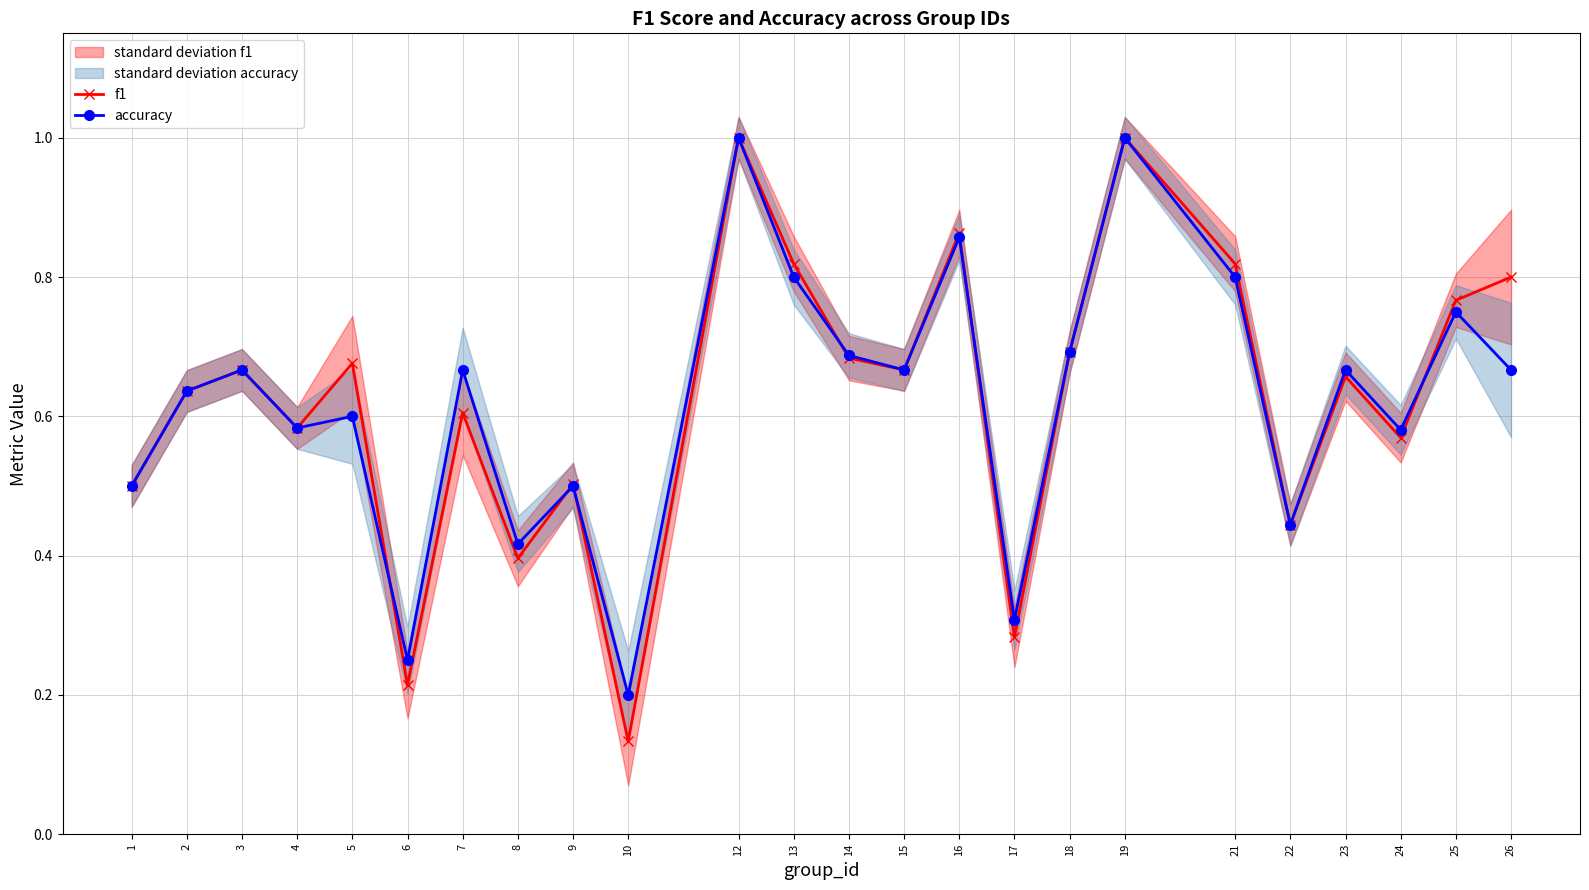

Reading left to right, extract all data points from this chart.

f1: 1=0.5	2=0.6	3=0.7	4=0.6	5=0.7	6=0.2	7=0.6	8=0.4	9=0.5	10=0.1	12=1.0	13=0.8	14=0.7	15=0.7	16=0.9	17=0.3	18=0.7	19=1.0	21=0.8	22=0.4	23=0.7	24=0.6	25=0.8	26=0.8
accuracy: 1=0.5	2=0.6	3=0.7	4=0.6	5=0.6	6=0.2	7=0.7	8=0.4	9=0.5	10=0.2	12=1.0	13=0.8	14=0.7	15=0.7	16=0.9	17=0.3	18=0.7	19=1.0	21=0.8	22=0.4	23=0.7	24=0.6	25=0.8	26=0.7